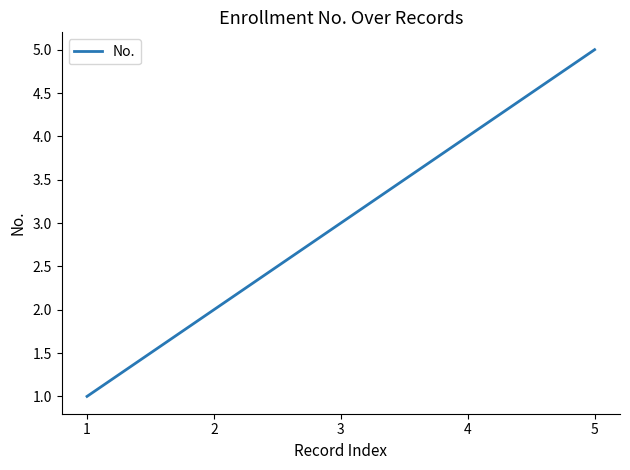

What is the ratio of the value at 3 to the value at 2?

1.5